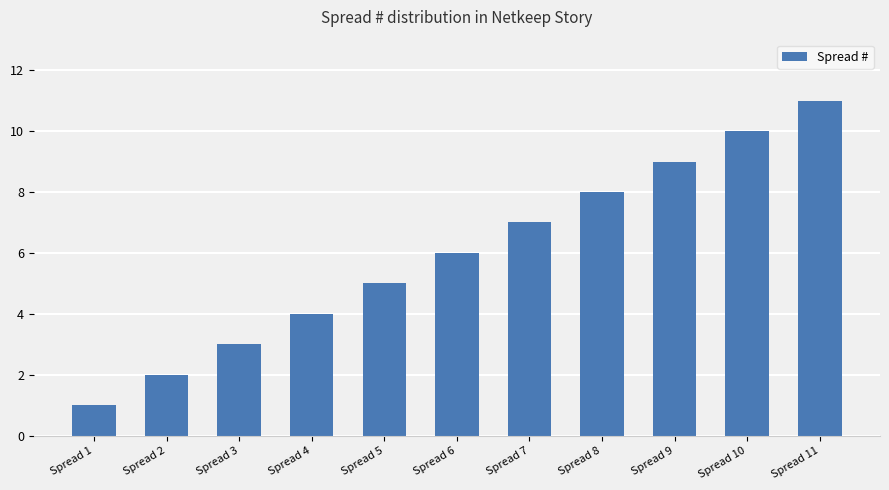

The value at Spread 8 is 12. True or false?

False